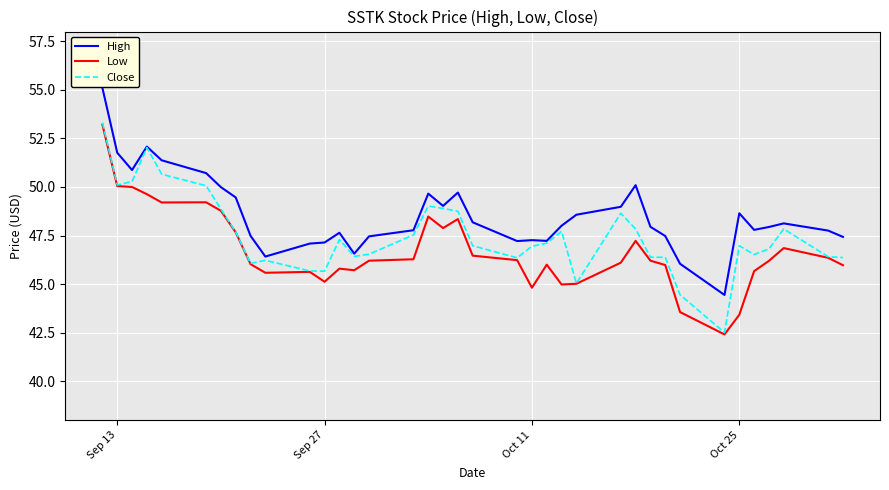

What is the maximum value shown in the chart?

55.1